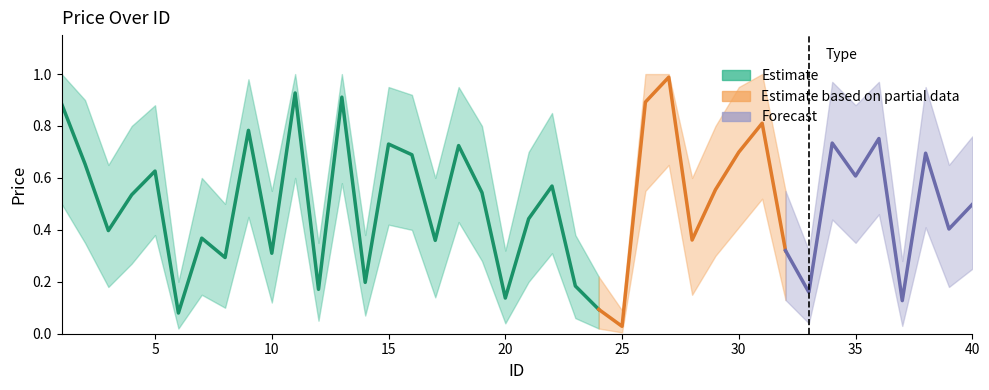

What is the maximum value shown in the chart?

1.0